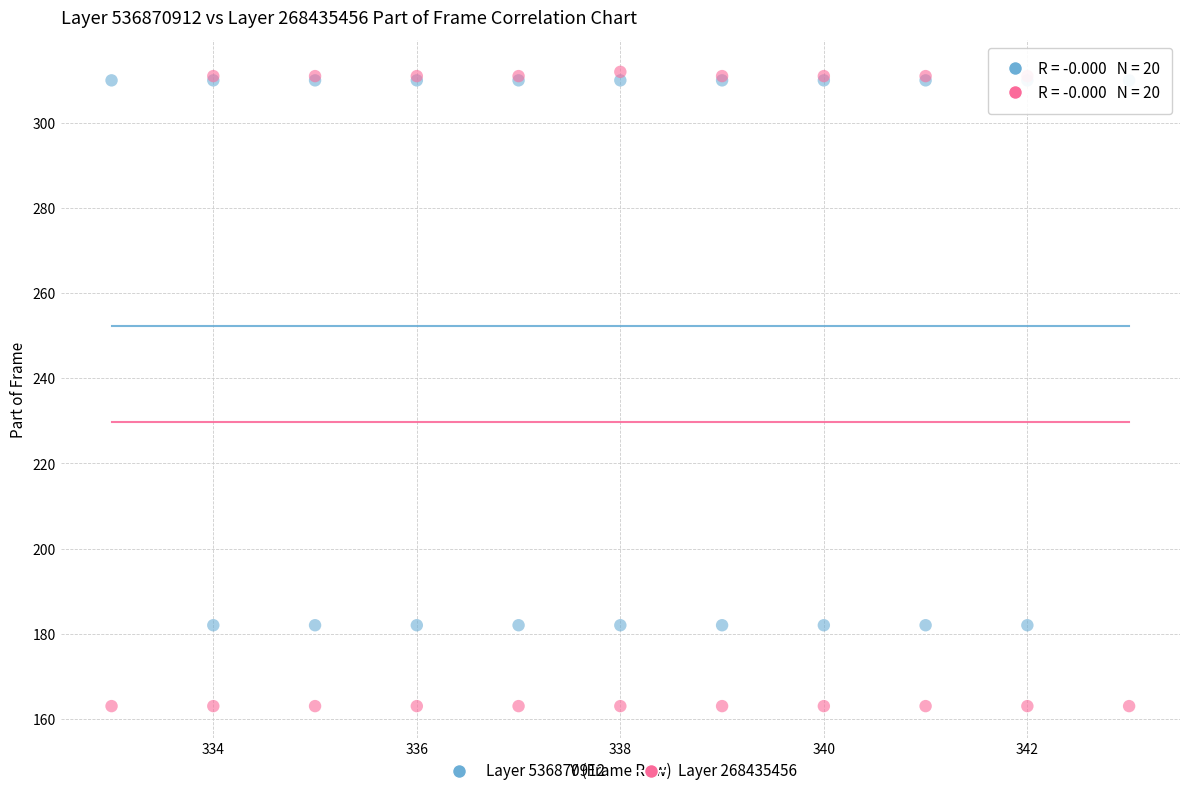

Which series contains the lowest Y value?

Layer 268435456